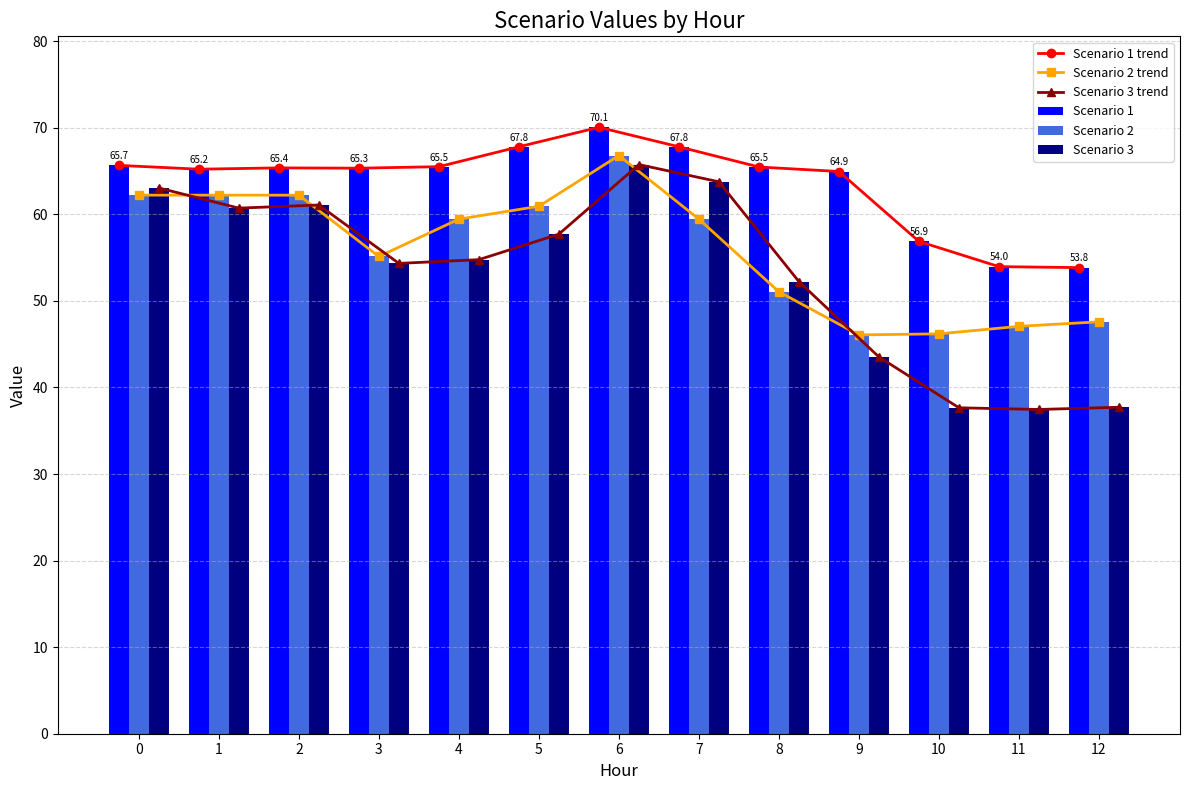

Rank the series at 2 from highest to lowest value.

Scenario 1 trend, Scenario 1, Scenario 2 trend, Scenario 2, Scenario 3 trend, Scenario 3